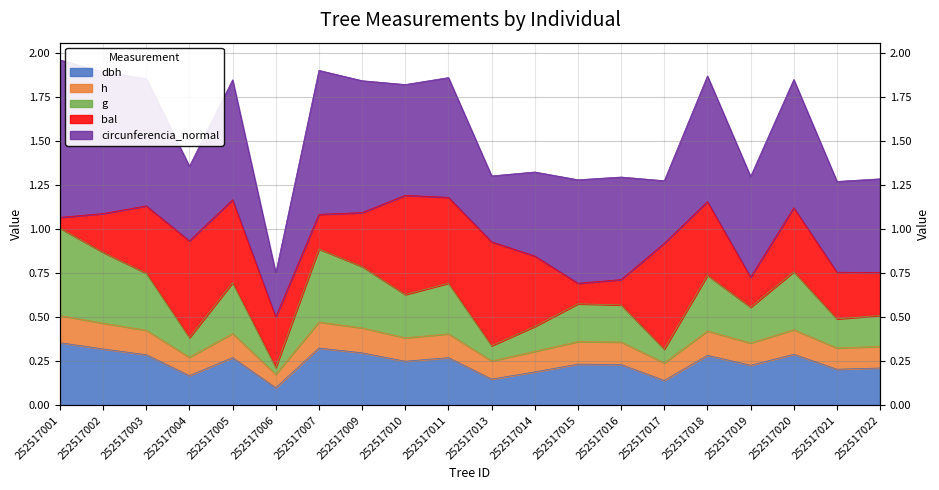

List the labels in order of h value, smallest first.

252517006, 252517017, 252517013, 252517004, 252517014, 252517021, 252517022, 252517019, 252517016, 252517015, 252517010, 252517011, 252517005, 252517018, 252517003, 252517020, 252517009, 252517002, 252517007, 252517001